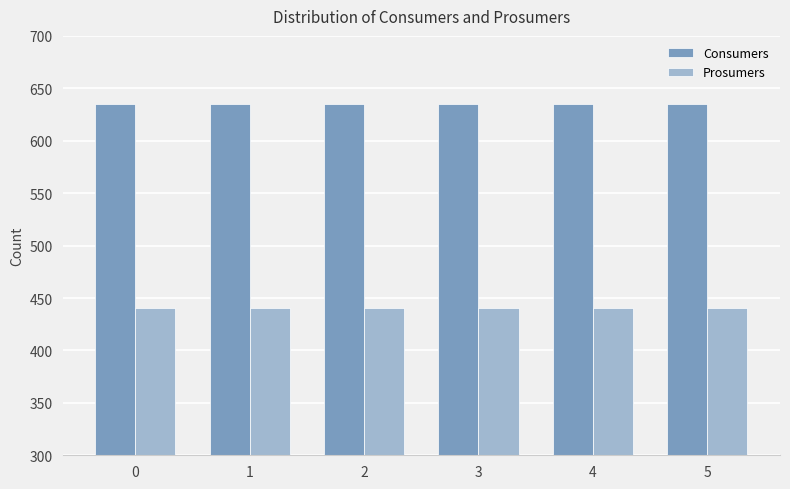

What is the value of the Prosumers bar at the 5th from the left?

440